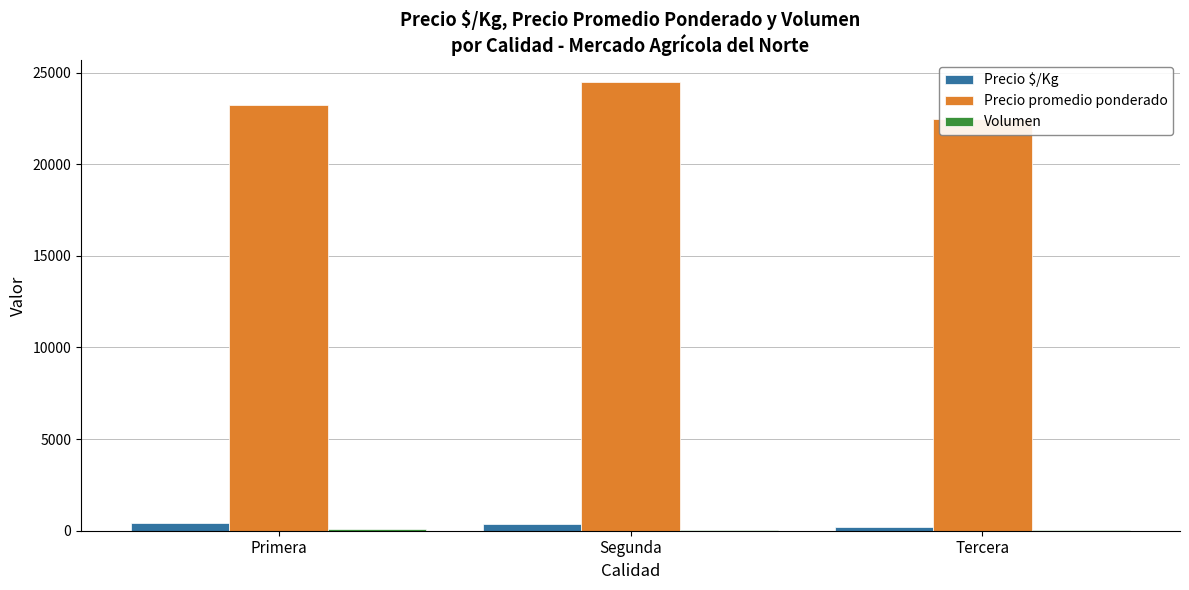

True or false: Volumen has a value of 56.2 at Segunda.

True